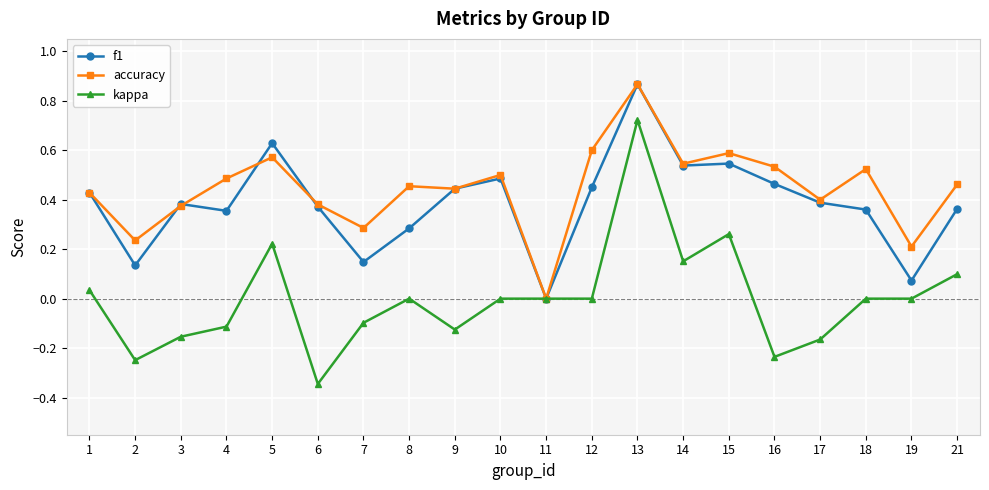

How many values in the f1 series exceed 0?

19